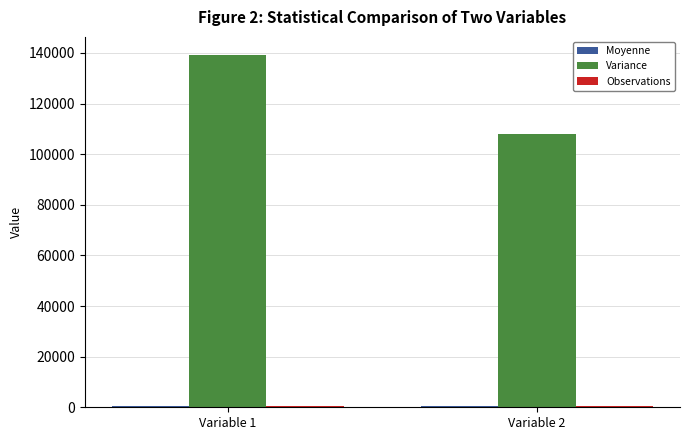

How many data points in Variance are above 139355?

1